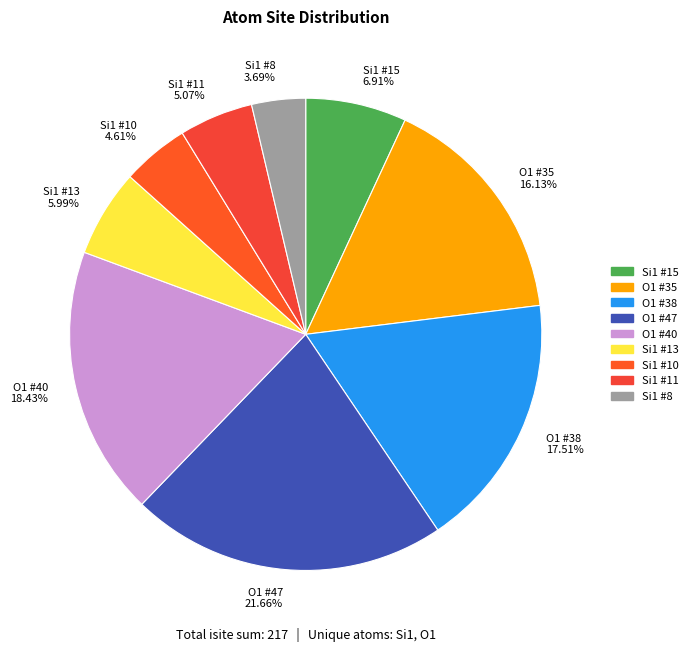

Is the sum of Si1 #13 and O1 #38 greater than half?

No